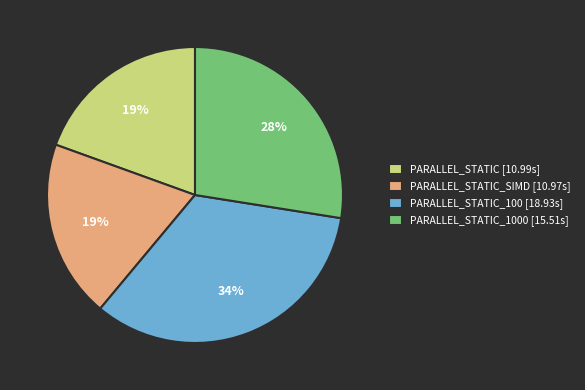

Which slice is the largest?

PARALLEL_STATIC_100 [18.93s]